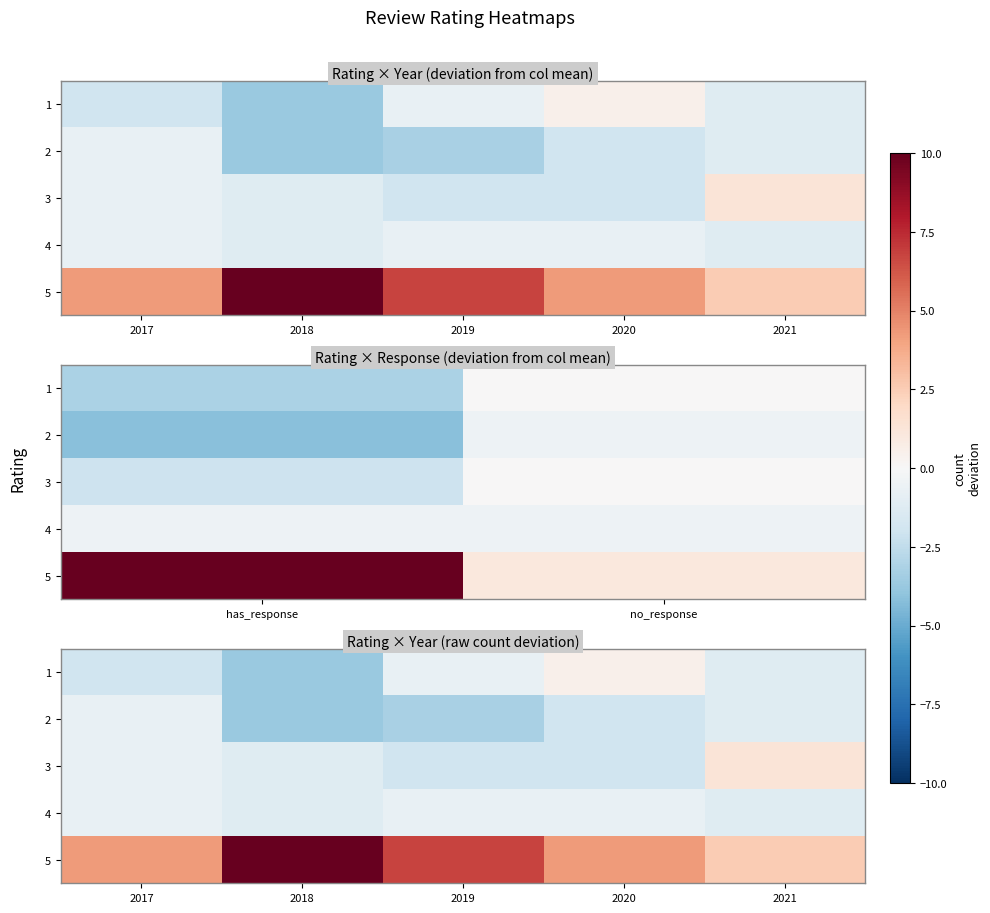

Which category has the highest value in the 2 series?

2017